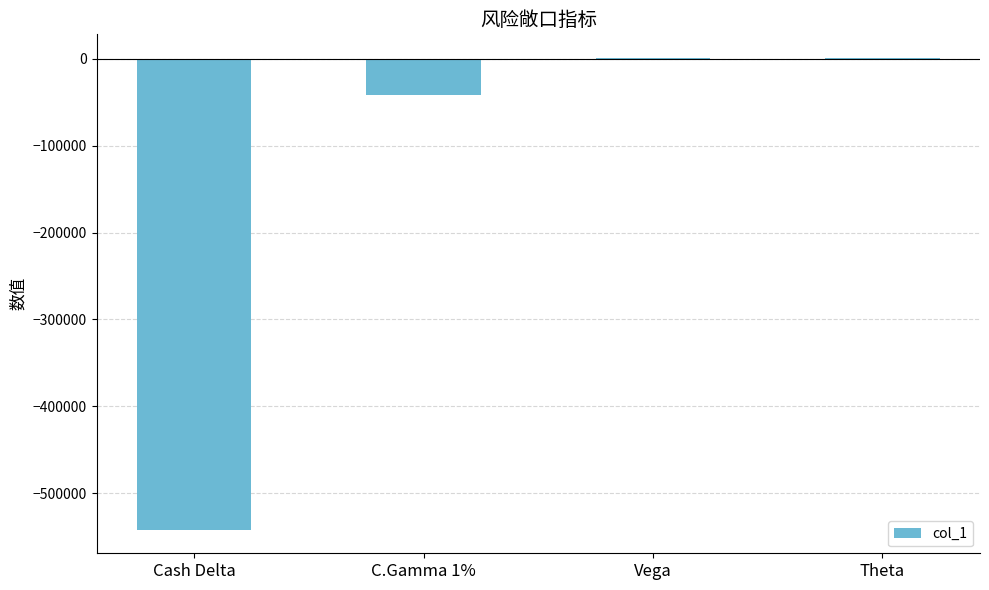

What is the difference between the values at Cash Delta and C.Gamma 1%?

500316